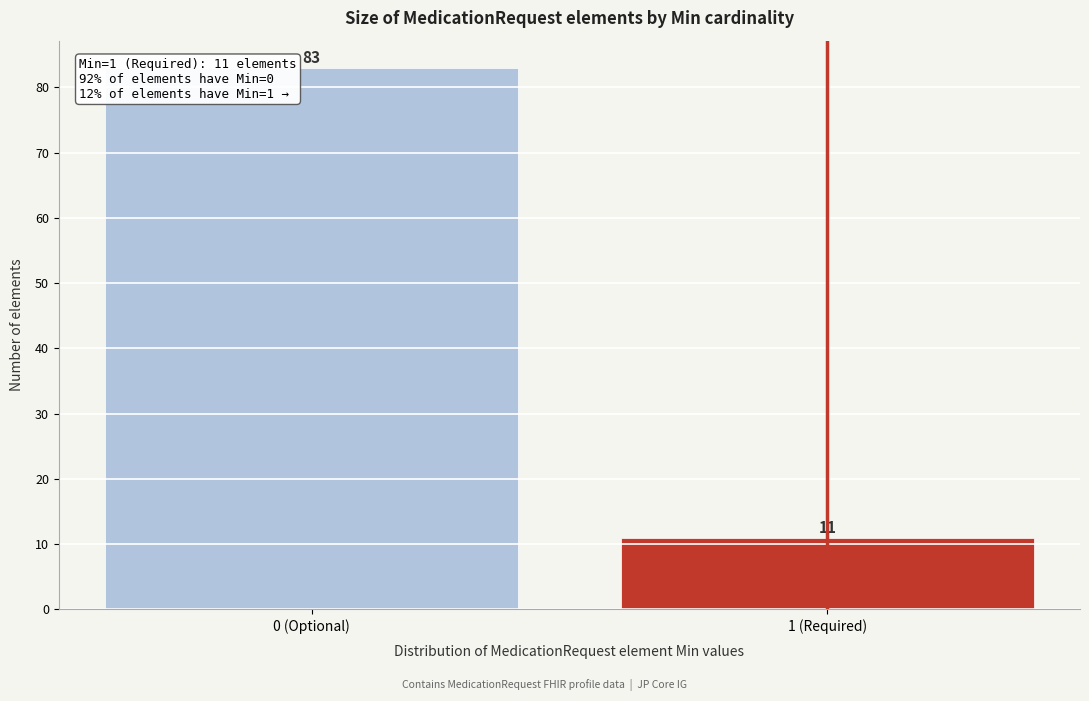

Reading left to right, list all the values displayed in this chart.

0 (Optional)=83	1 (Required)=11